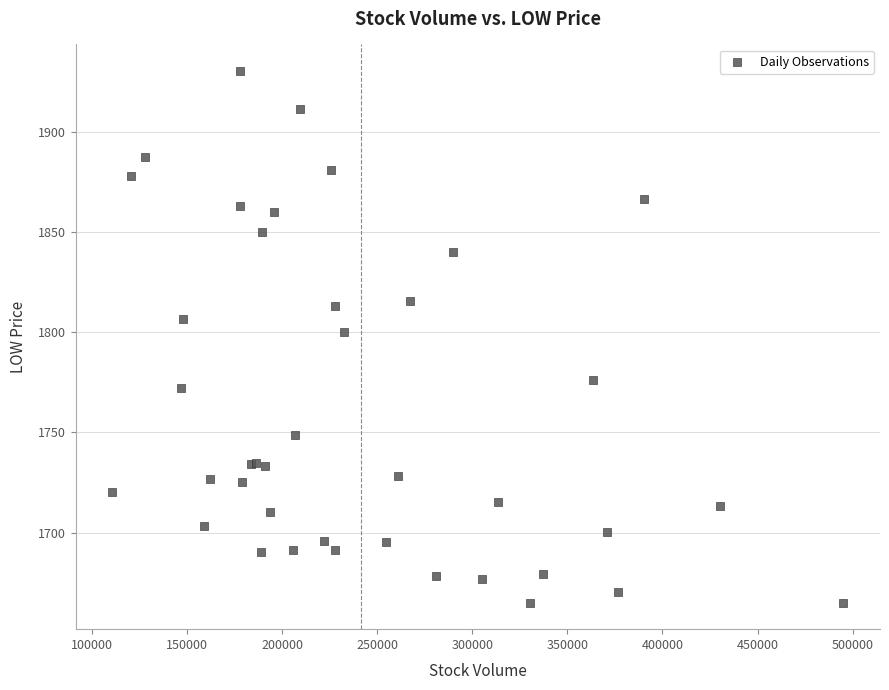

What Y value in the scatter plot is closest to 1797?

1800.0